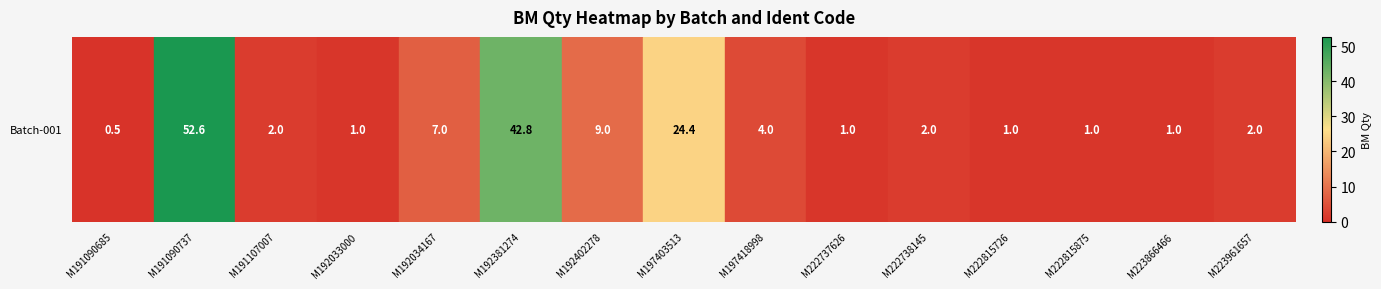

What is the maximum value shown in the chart?

52.6